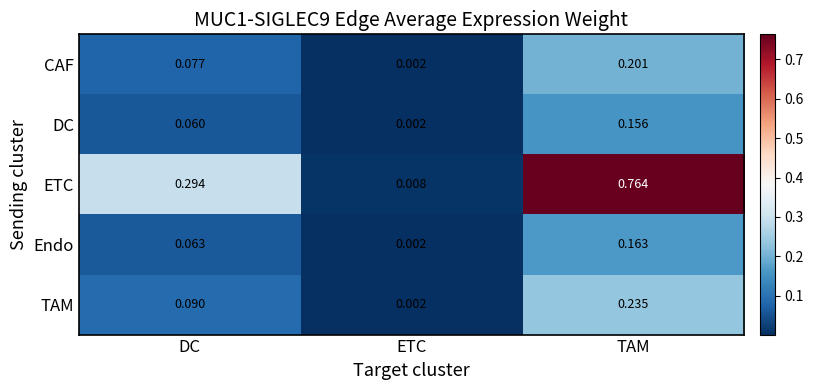

At which category is the sum across all series the highest?

TAM